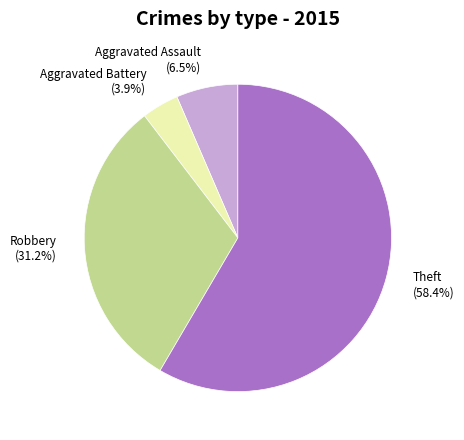

To the nearest percent, what portion does Theft represent?

58%